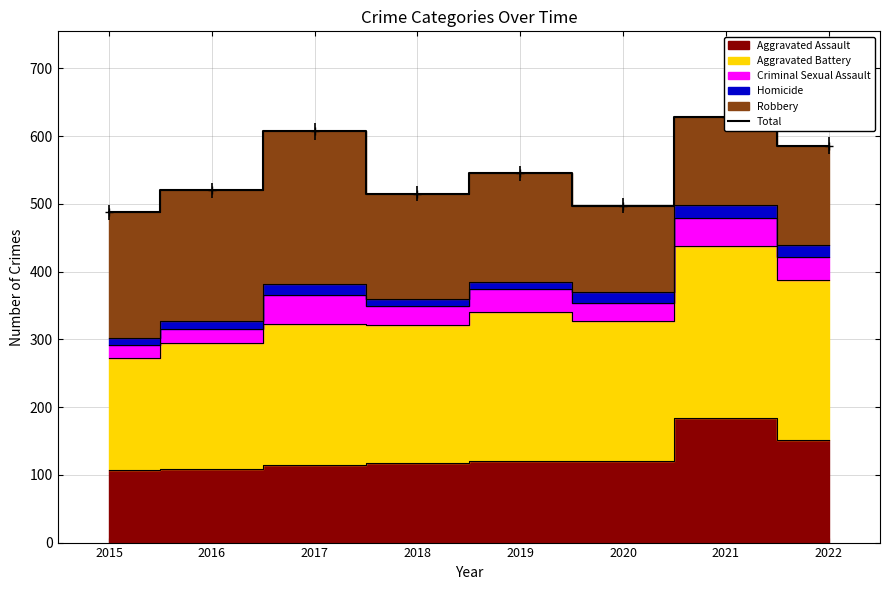

How many interior local valleys (lower than both neighbors) does the data have?

2